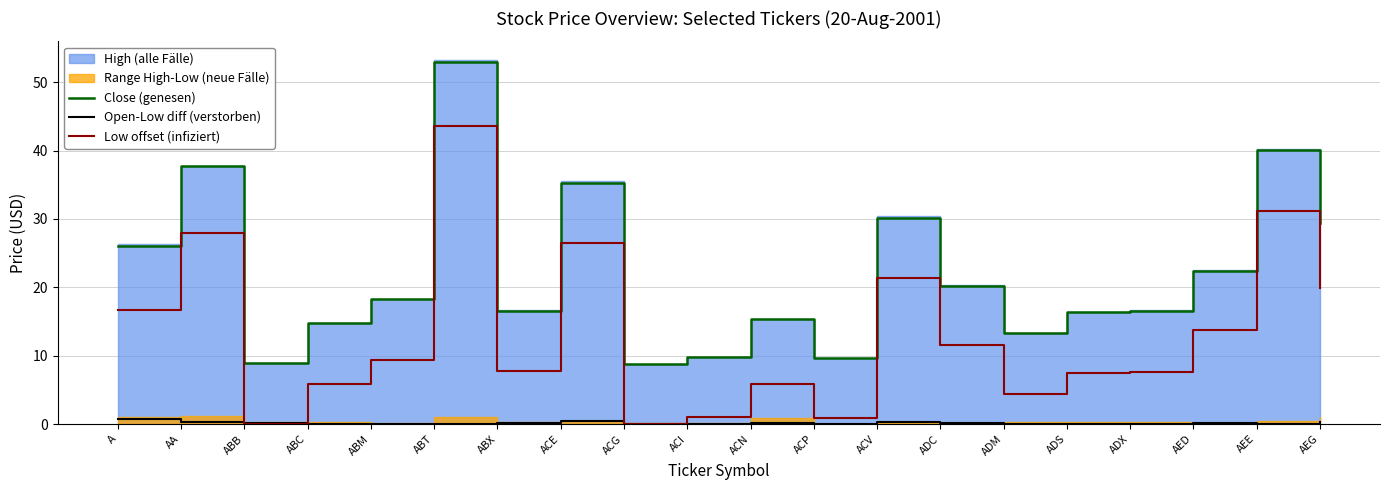

Count the number of categories in the chart.

20